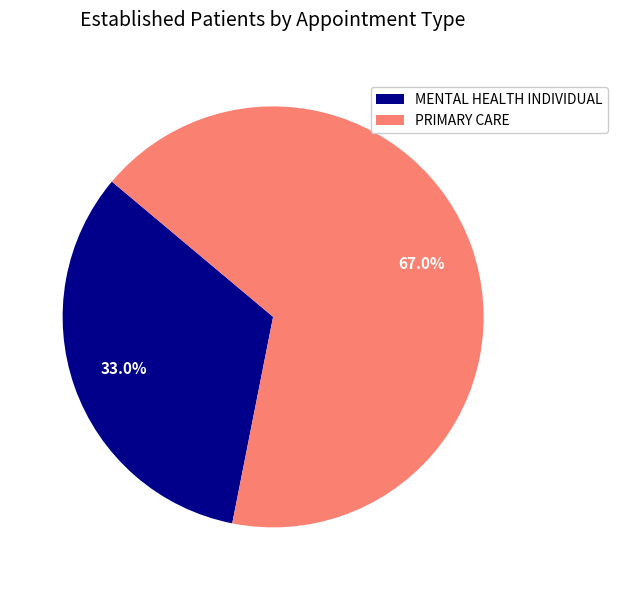

How many slices are in this pie chart?

2